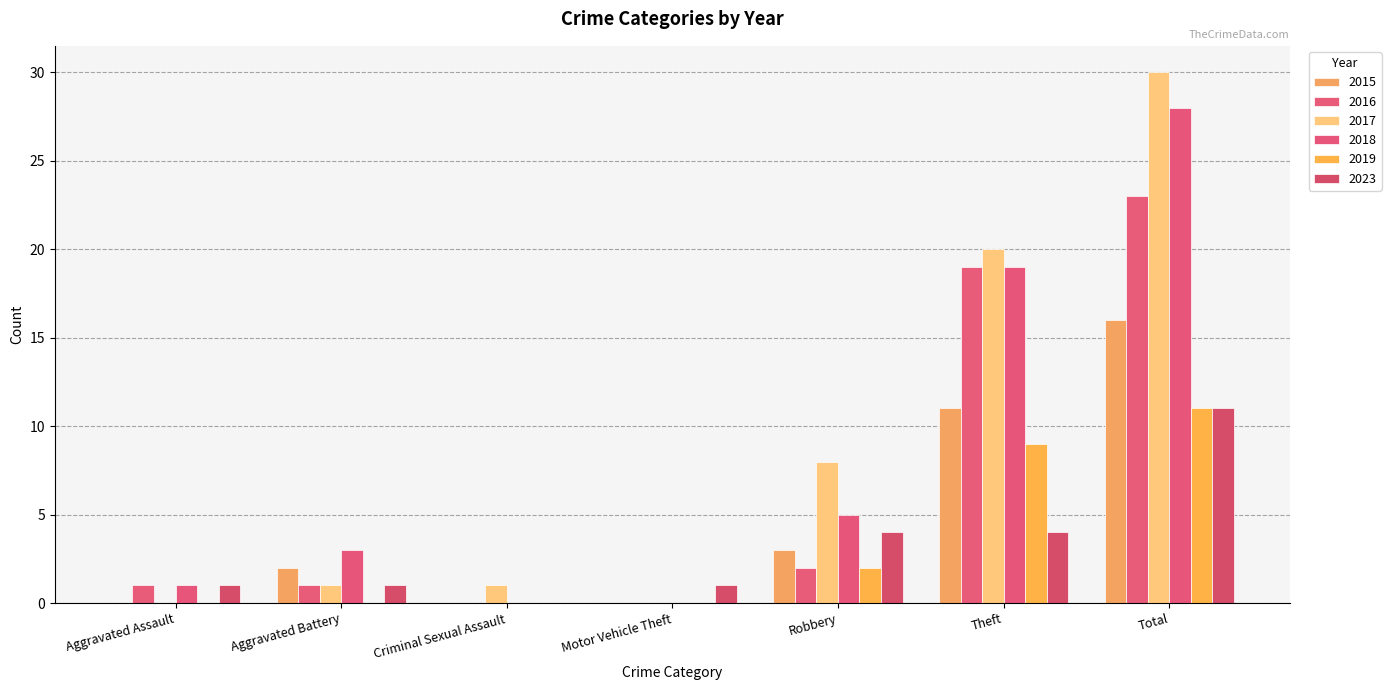

What is the maximum value shown in the chart?

30